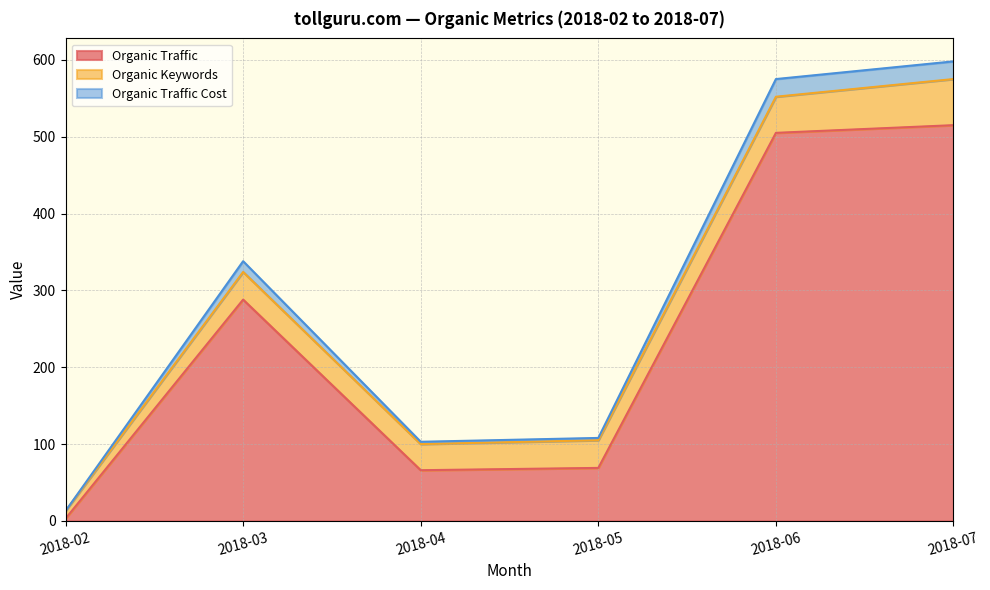

How many values in the Organic Traffic series are below 288?

3